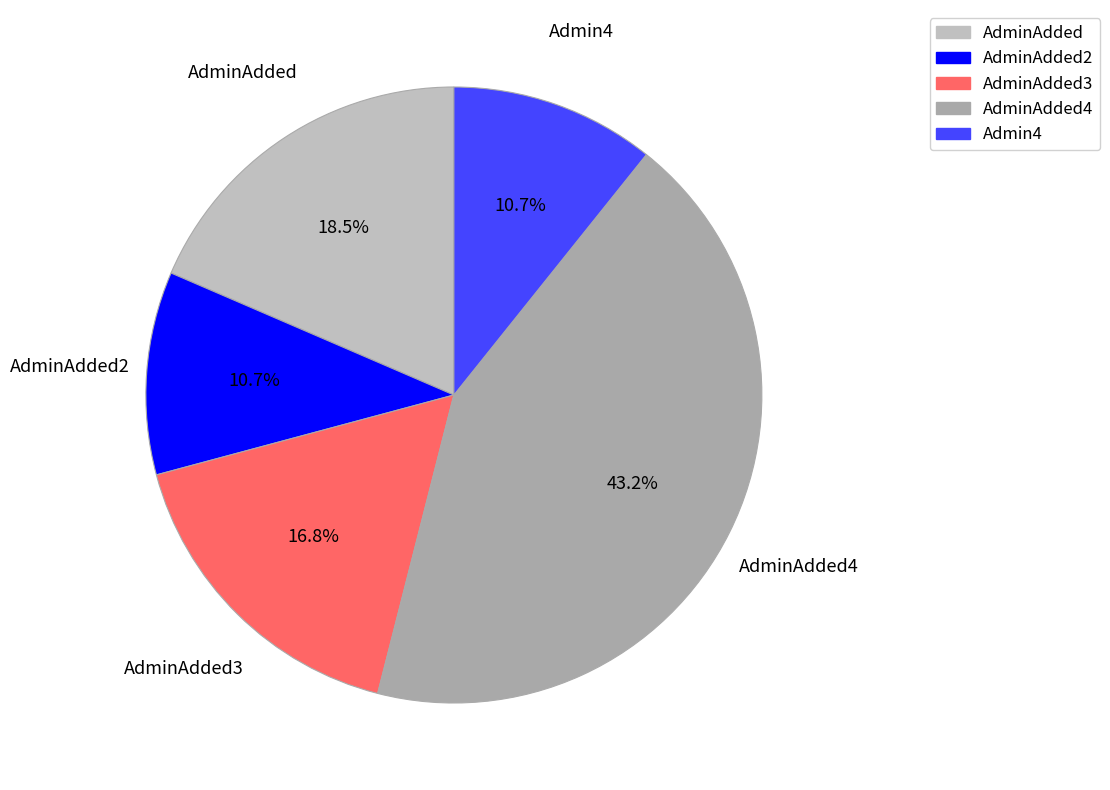

Which has a higher value, AdminAdded4 or Admin4?

AdminAdded4